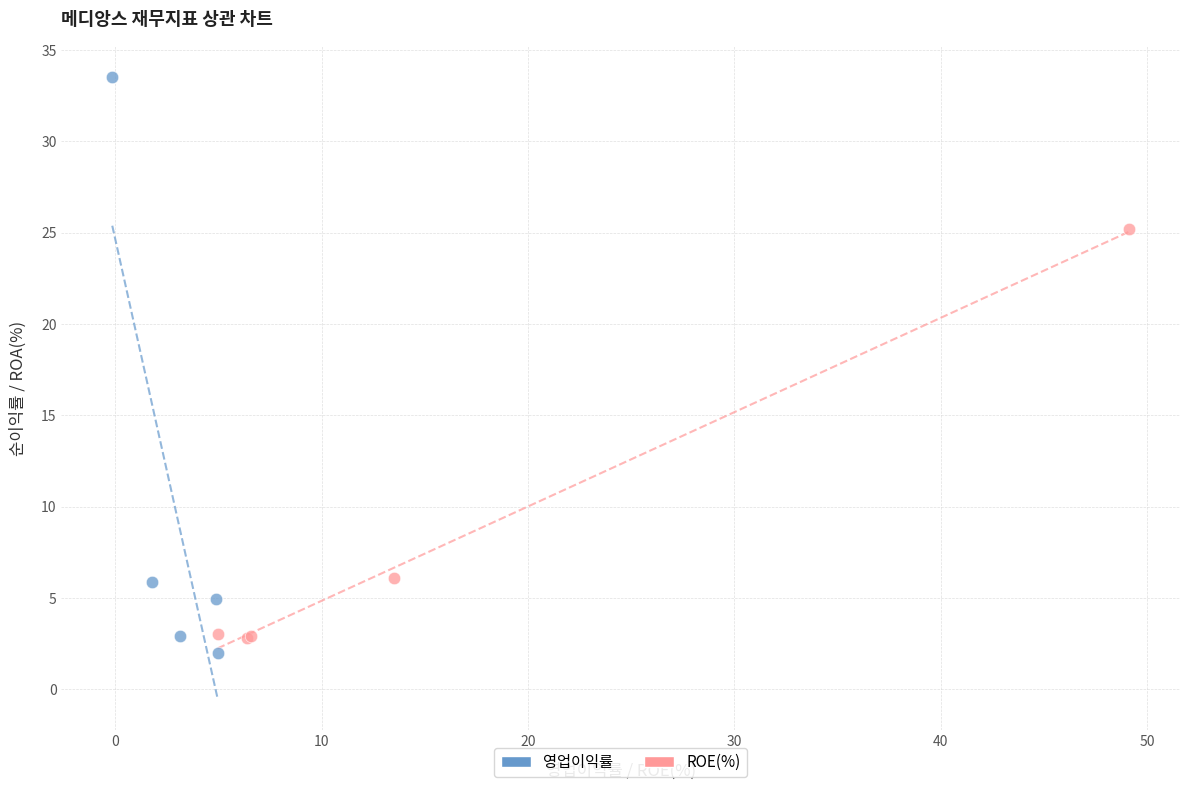

Which series reaches the maximum Y coordinate?

영업이익률